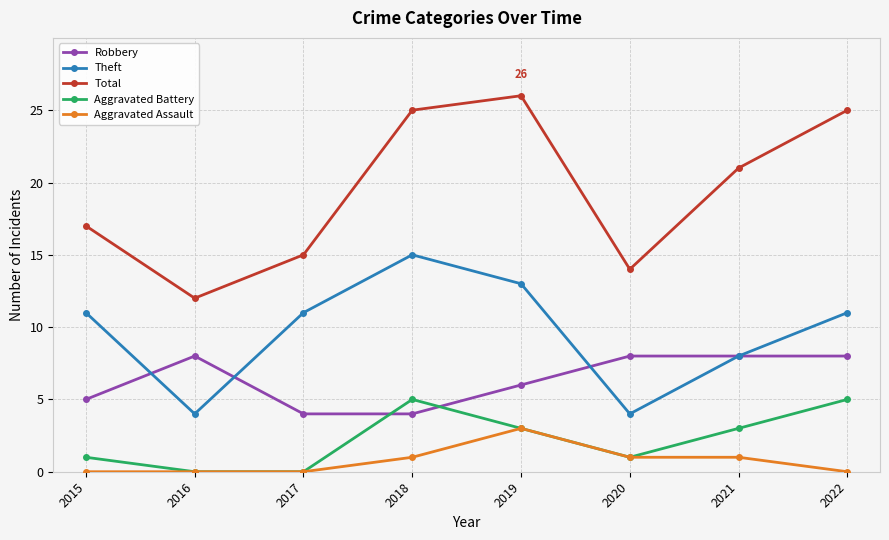

Rank the series by their maximum value, from lowest to highest.

Aggravated Assault, Aggravated Battery, Robbery, Theft, Total